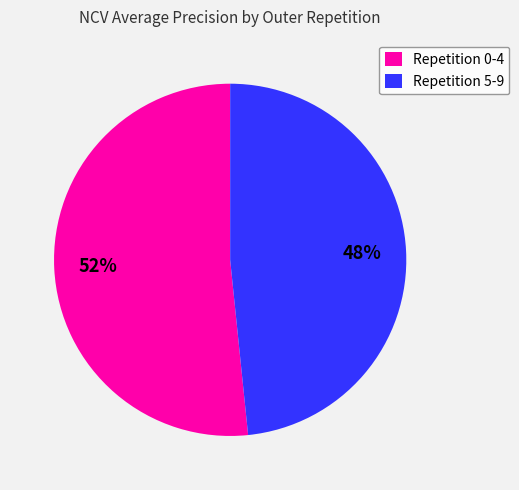

Which has a higher value, Repetition 0-4 or Repetition 5-9?

Repetition 0-4